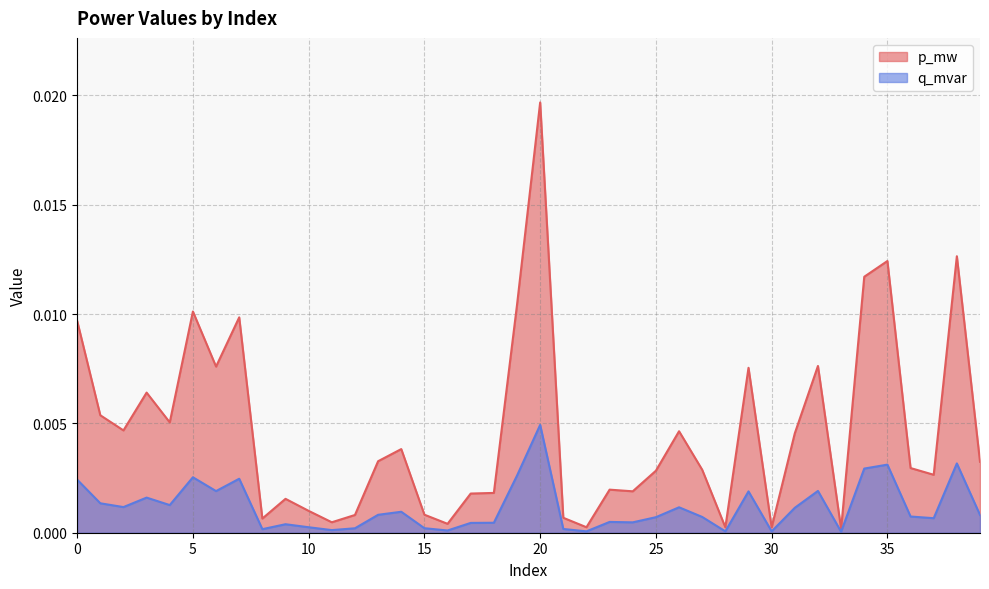

The p_mw series shows 0.0 at 14. True or false?

False